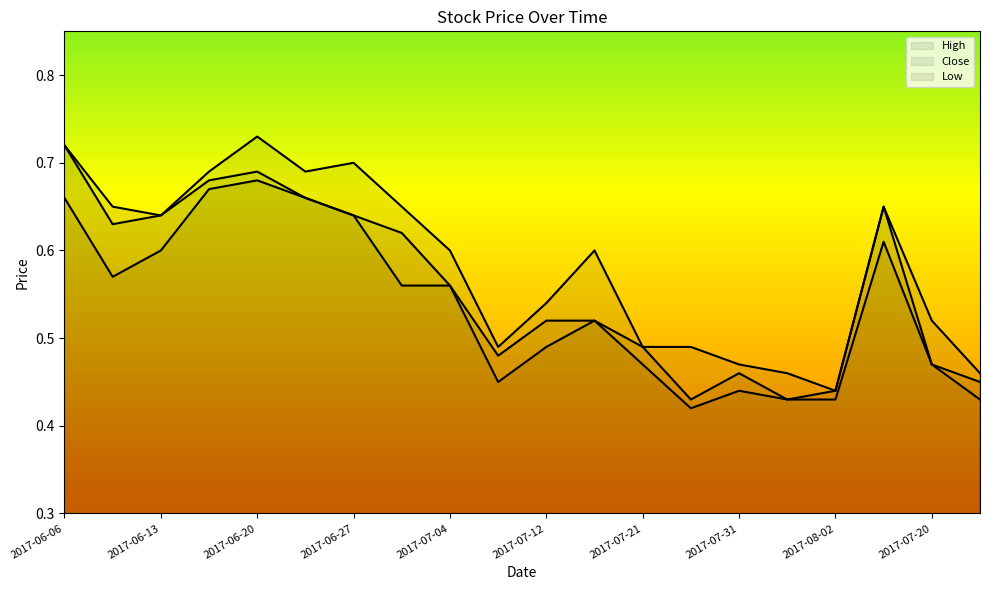

What is the total value across all series at 2017-06-06?

2.1